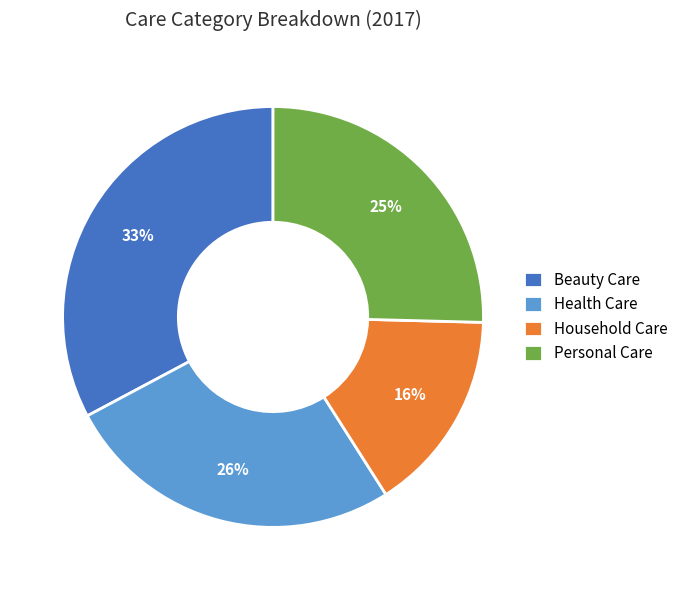

Approximately how many times larger is the value at Personal Care compared to Health Care?

1.0